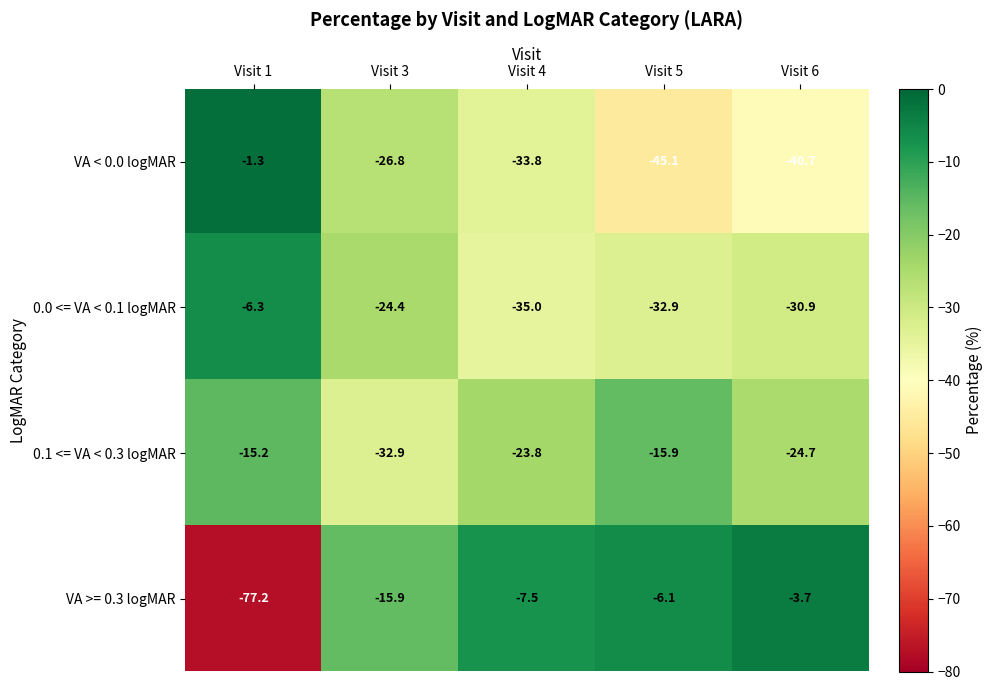

Reading left to right, transcribe all the data shown in this chart.

VA < 0.0 logMAR: Visit 1=-1.3	Visit 3=-26.8	Visit 4=-33.8	Visit 5=-45.1	Visit 6=-40.7
0.0 <= VA < 0.1 logMAR: Visit 1=-6.3	Visit 3=-24.4	Visit 4=-35.0	Visit 5=-32.9	Visit 6=-30.9
0.1 <= VA < 0.3 logMAR: Visit 1=-15.2	Visit 3=-32.9	Visit 4=-23.8	Visit 5=-15.9	Visit 6=-24.7
VA >= 0.3 logMAR: Visit 1=-77.2	Visit 3=-15.9	Visit 4=-7.5	Visit 5=-6.1	Visit 6=-3.7